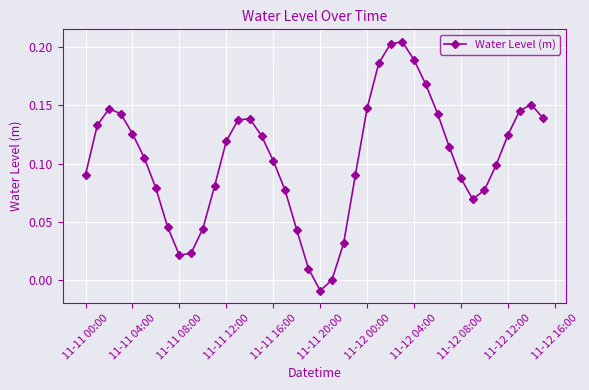

How many points are higher than both their immediate neighbors (excluding endpoints)?

4